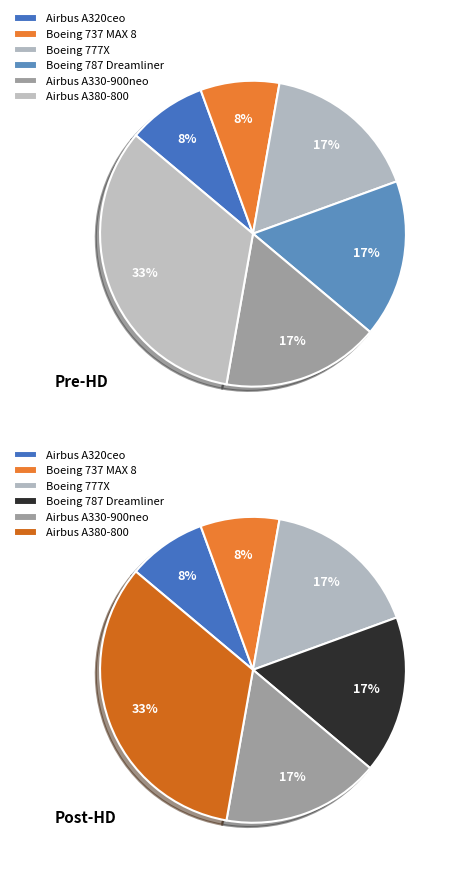

To the nearest percent, what is the difference between the Airbus A330-900neo and Airbus A320ceo slice percentages?

8%